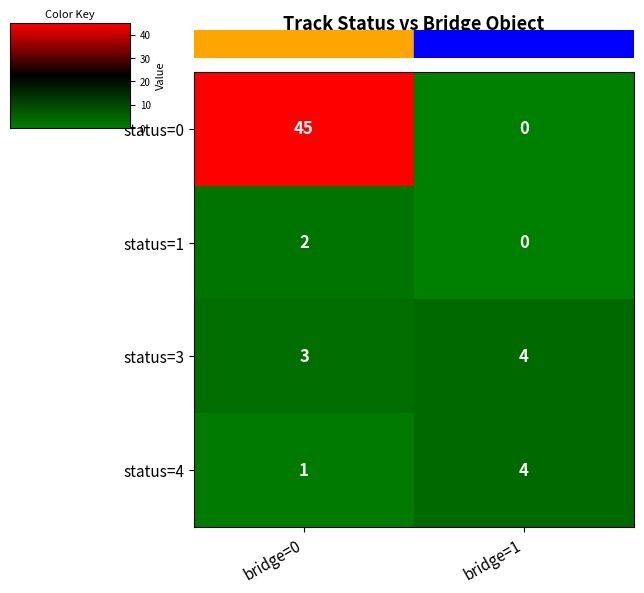

Reading left to right, what are all the values shown in this chart?

status=0: 45	0
status=1: 2	0
status=3: 3	4
status=4: 1	4